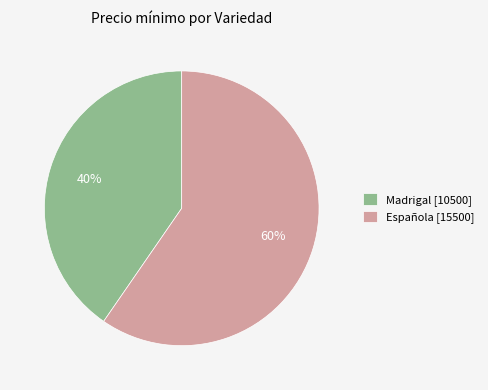

True or false: Madrigal accounts for 47% of the total.

False